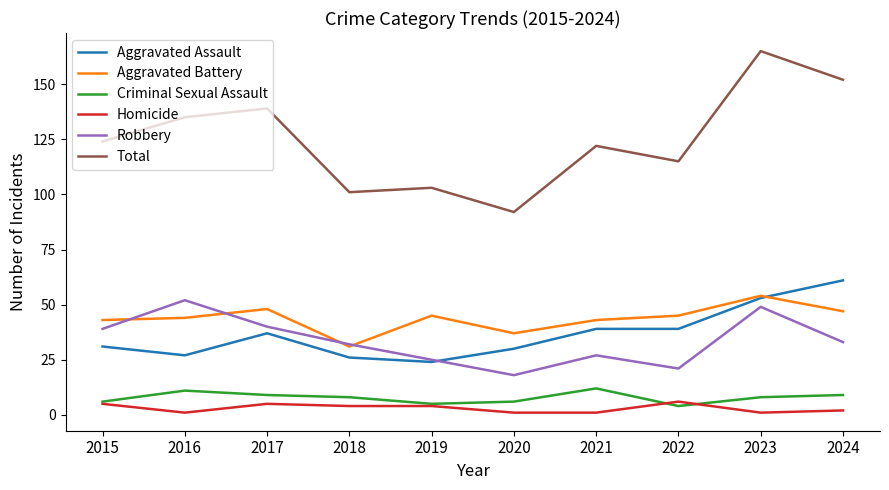

How many lines are shown in the chart?

6